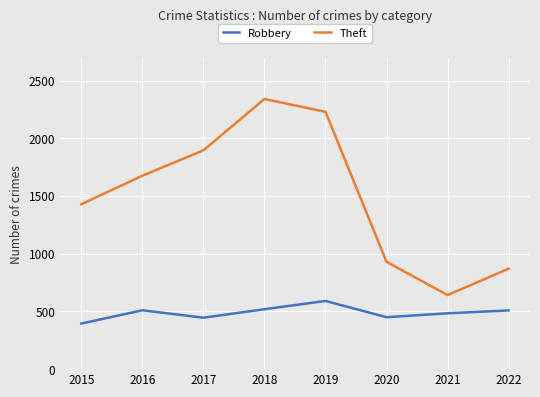

What is the difference between the Theft values at 2022 and 2021?

228